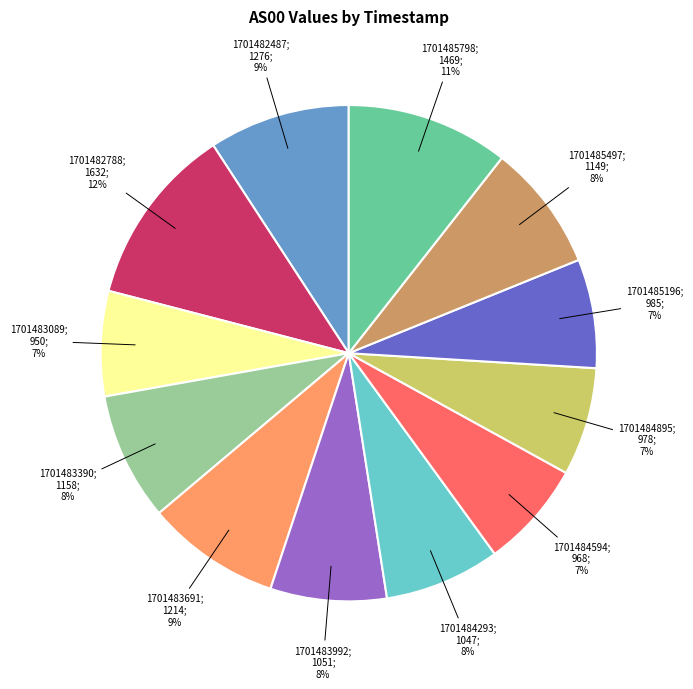

To the nearest percent, what is the difference between the largest and smallest slice percentages?

5%